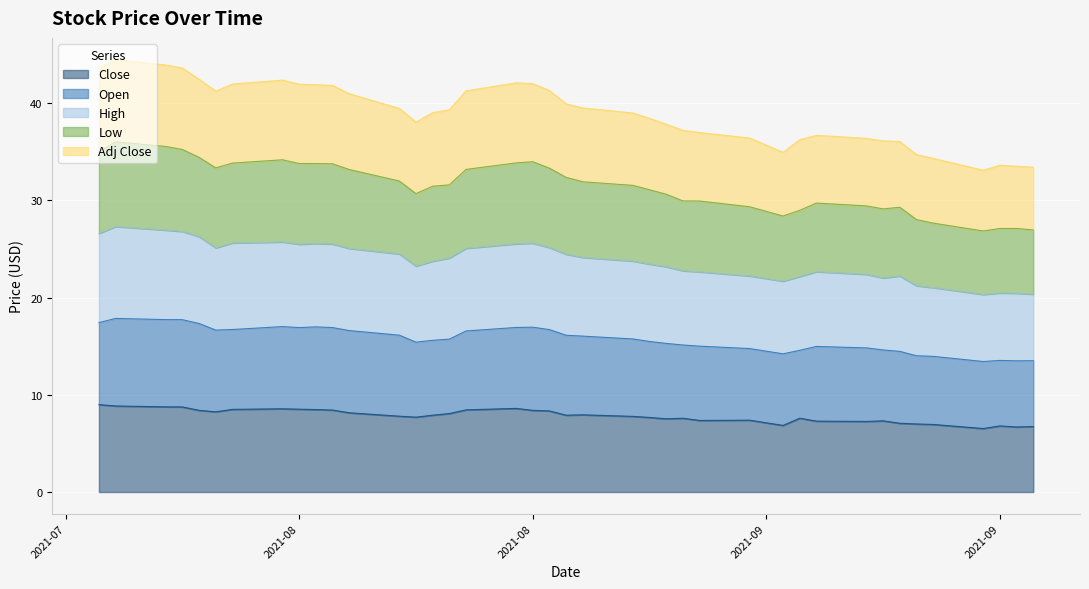

How many values in the Low series exceed 31?

23